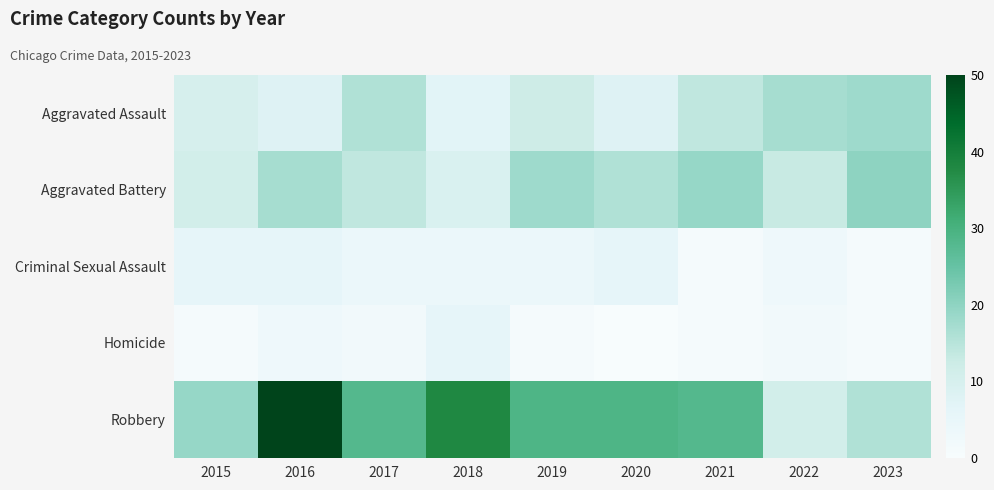

What is the spread (max minus min) of values at 2020?

29